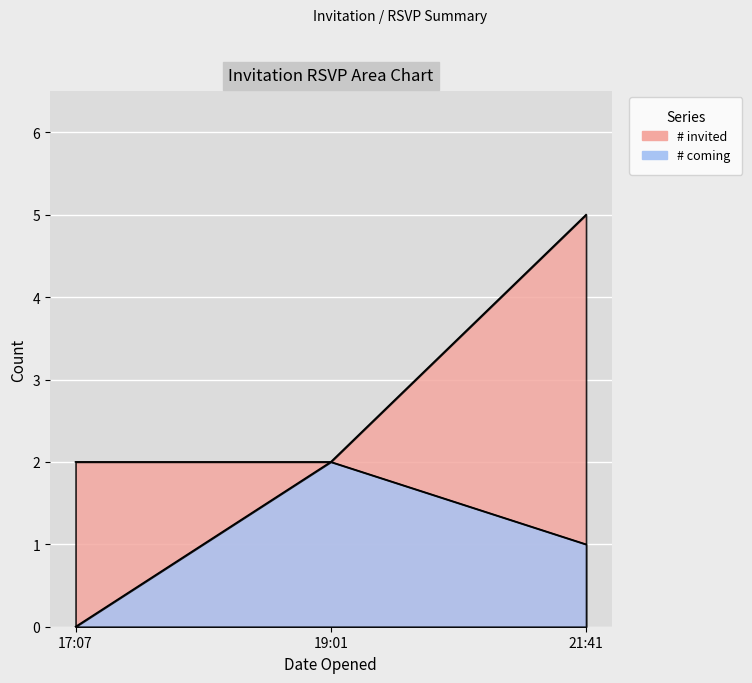

True or false: # invited has more than 2 interior local peaks.

False